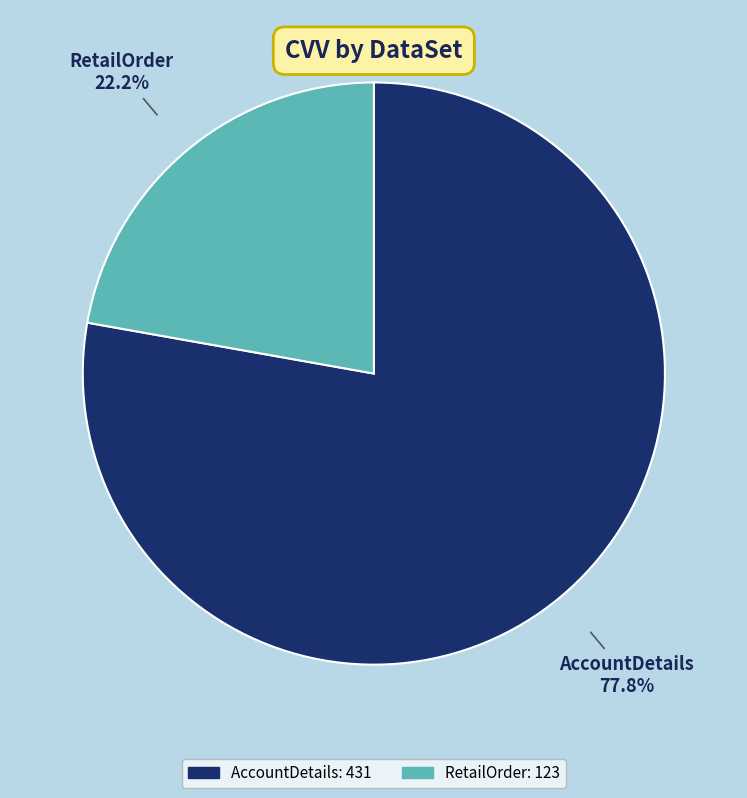

Combined, what portion of the pie is RetailOrder and AccountDetails?

100.0%